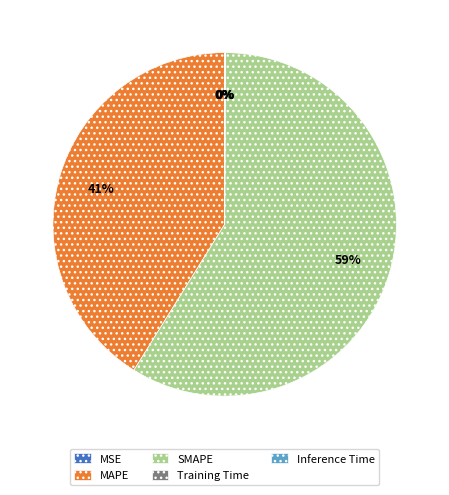

True or false: MAPE accounts for 55% of the total.

False